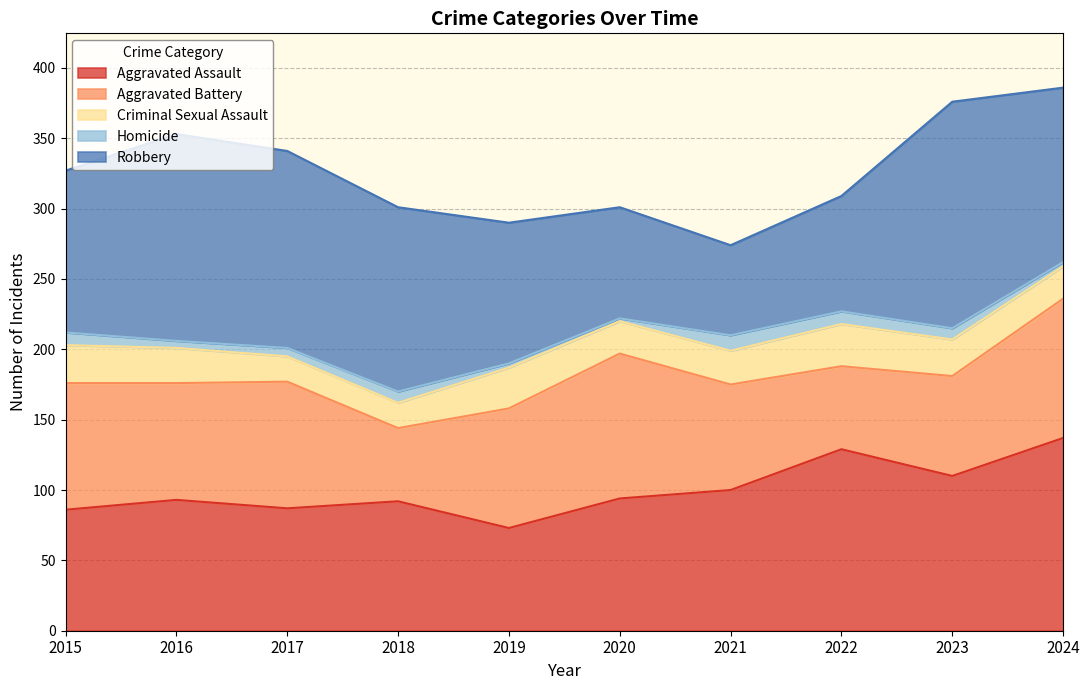

What is the total value across all series at 2022?

309